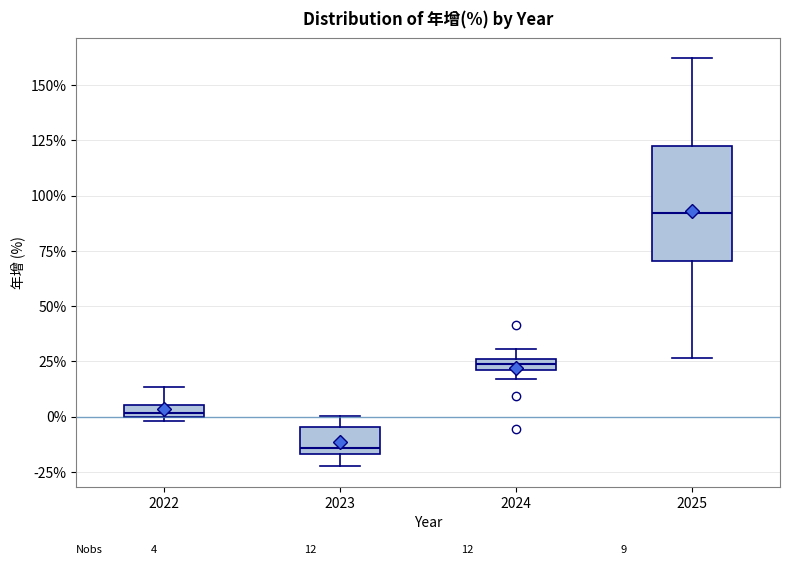

Comparing the boxes themselves (not the whiskers), which one is the tallest?

2025